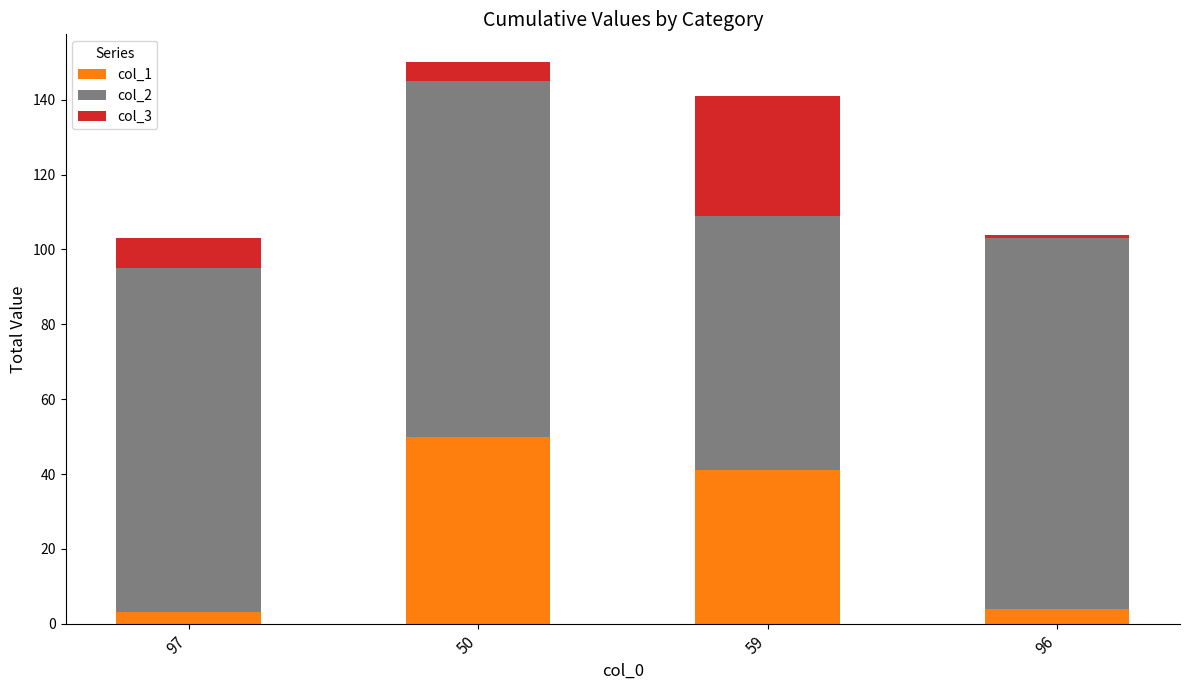

What are all the series names shown in the legend?

col_1, col_2, col_3